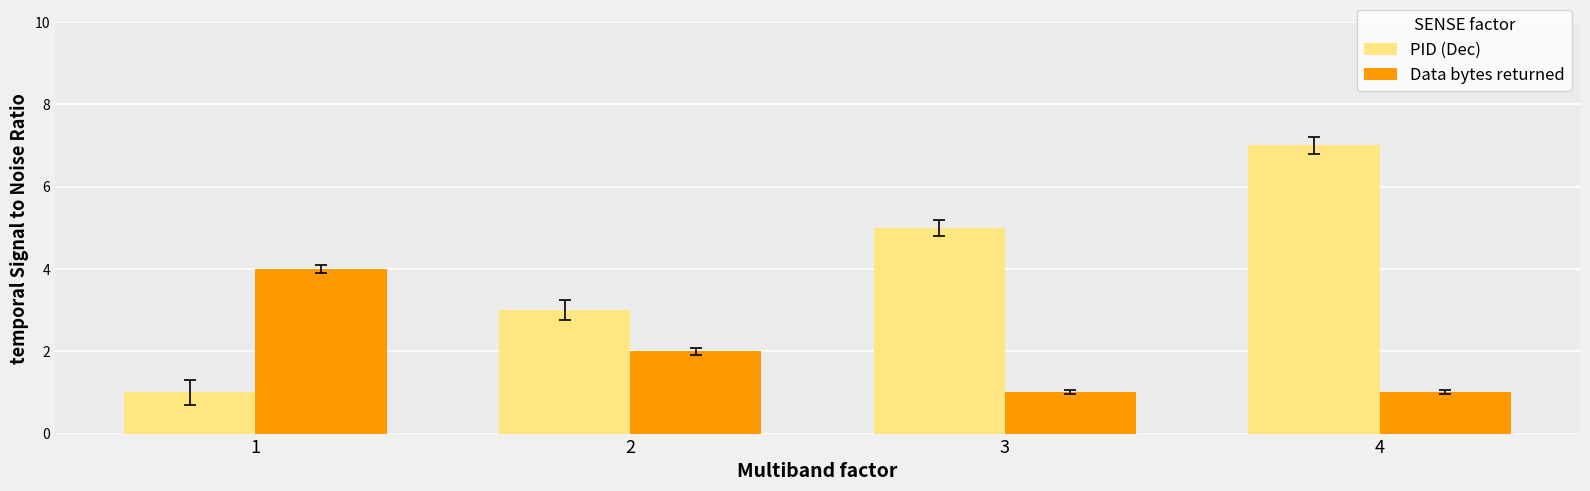

Which category has the highest value across all series?

4